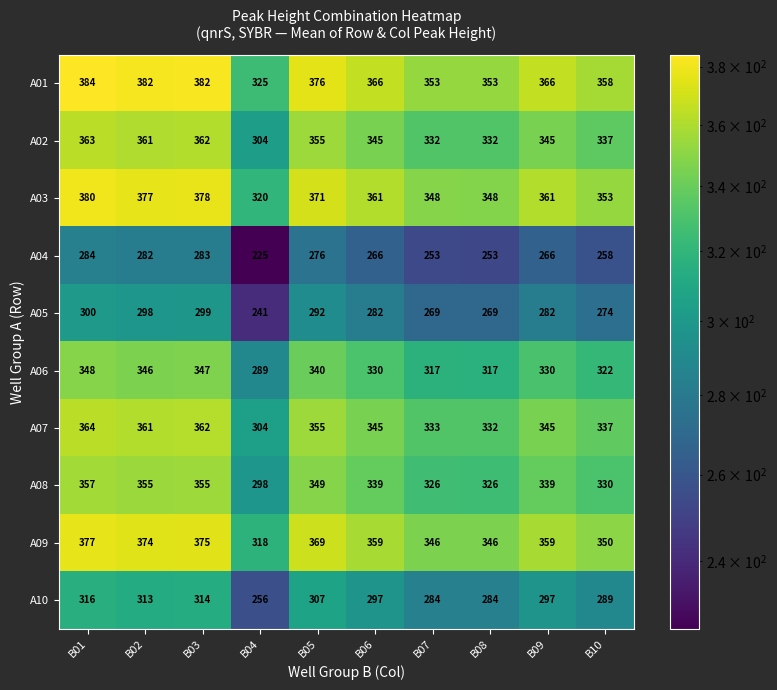

List the series in order of their peak value, highest first.

A01, A03, A09, A07, A02, A08, A06, A10, A05, A04